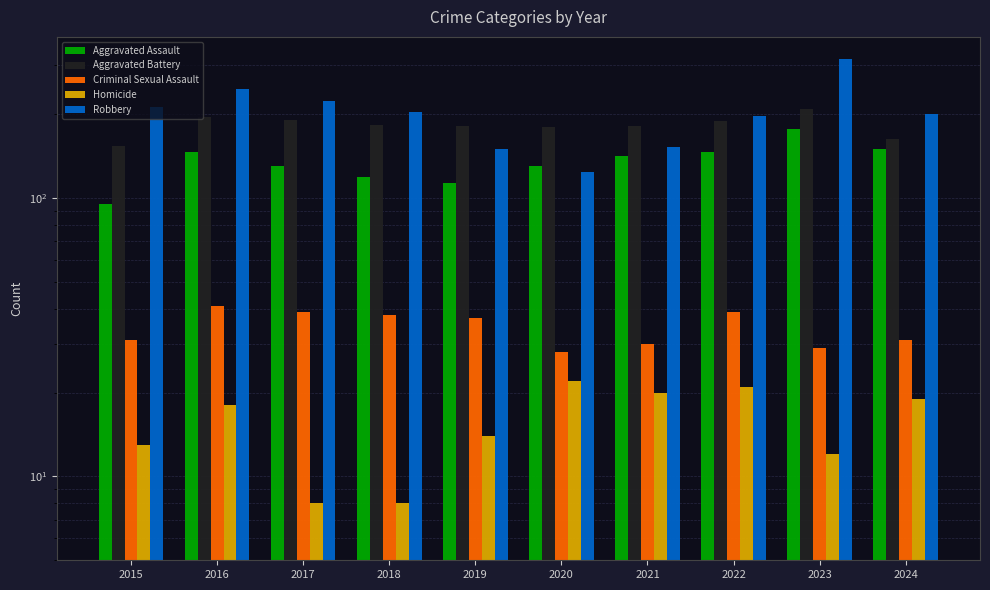

At 2020, list the series in order from smallest to largest.

Homicide, Criminal Sexual Assault, Robbery, Aggravated Assault, Aggravated Battery